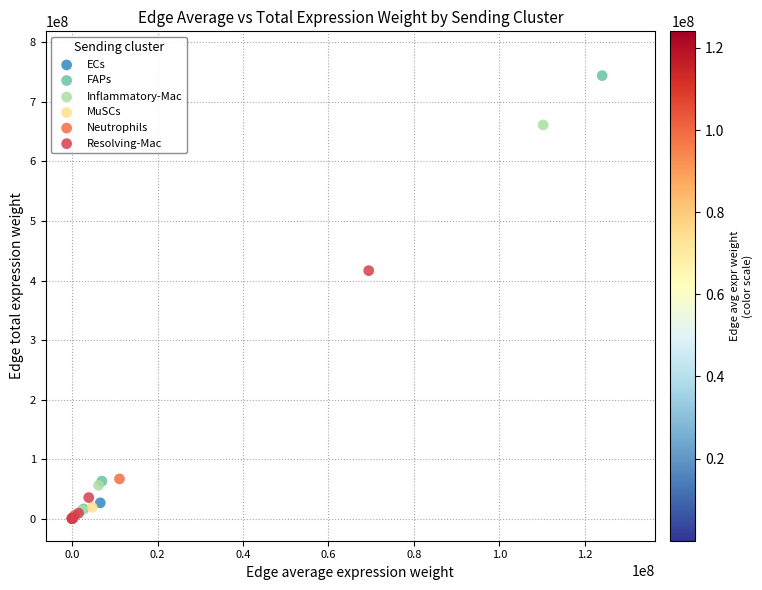

What are all the series names shown in the legend?

ECs, FAPs, Inflammatory-Mac, MuSCs, Neutrophils, Resolving-Mac